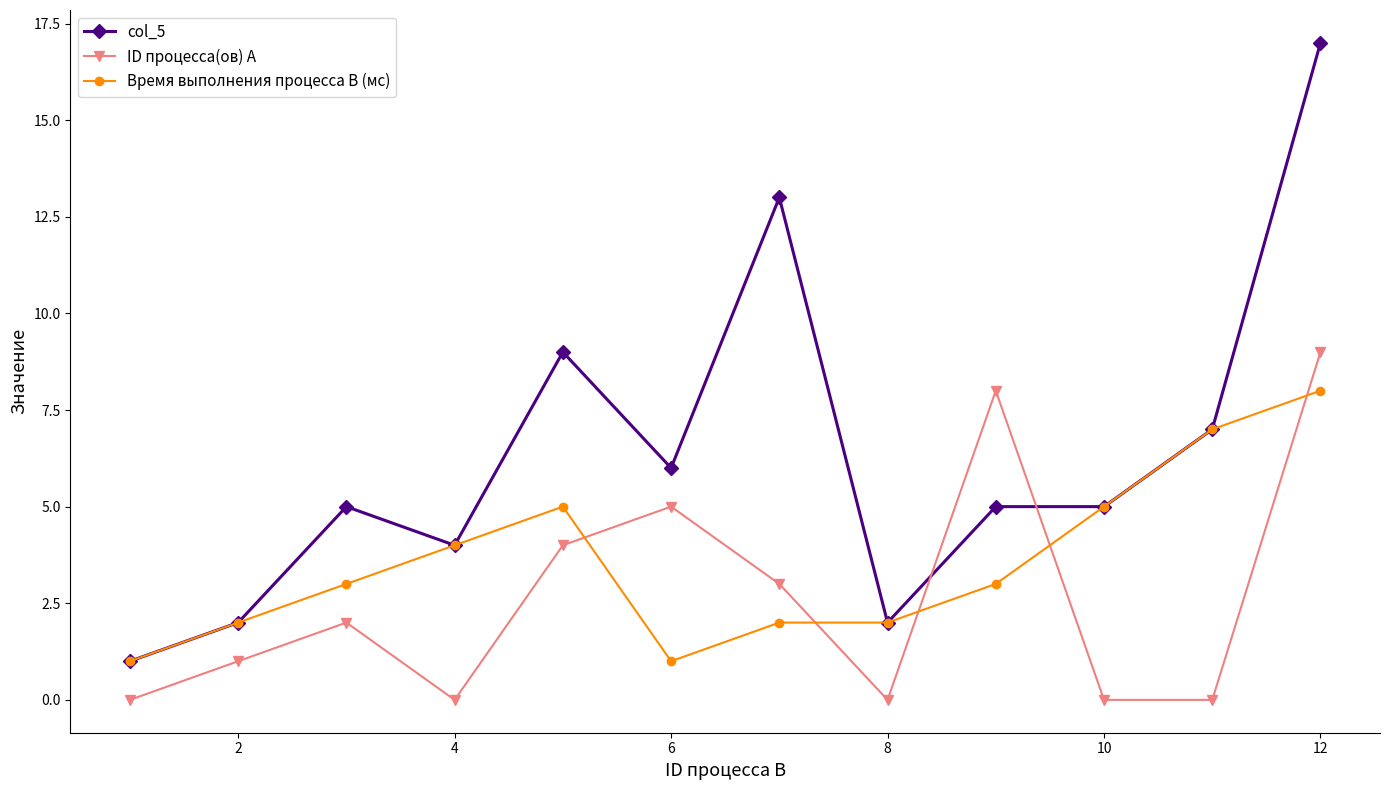

True or false: ID процесса(ов) A and Время выполнения процесса B (мс) cross at least once.

True